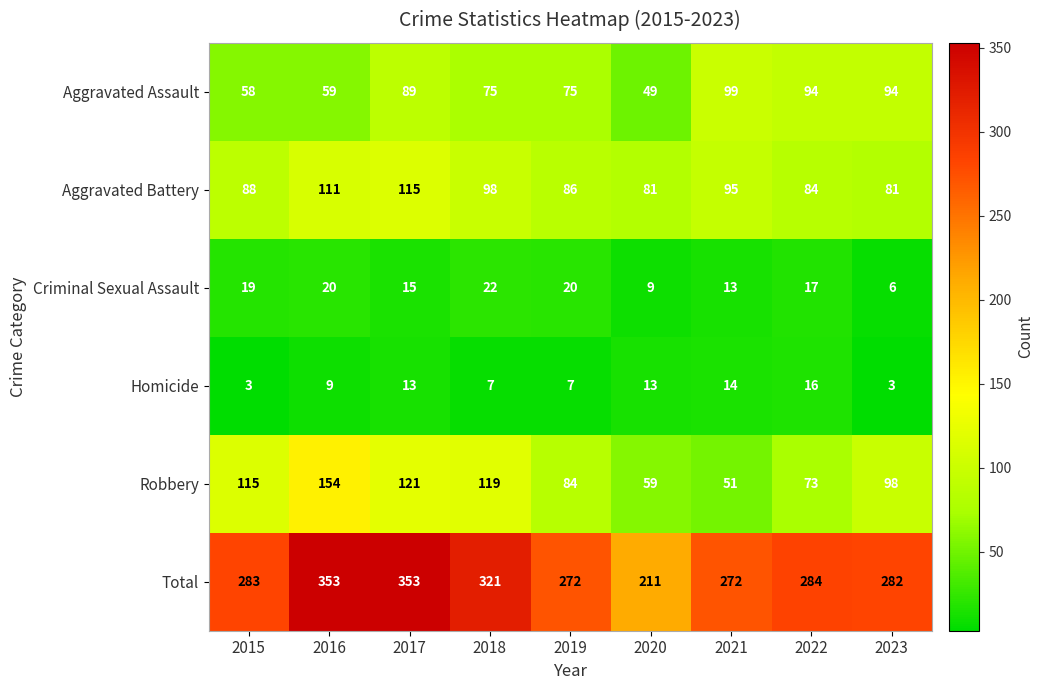

What is the spread (max minus min) of values at 2018?

314